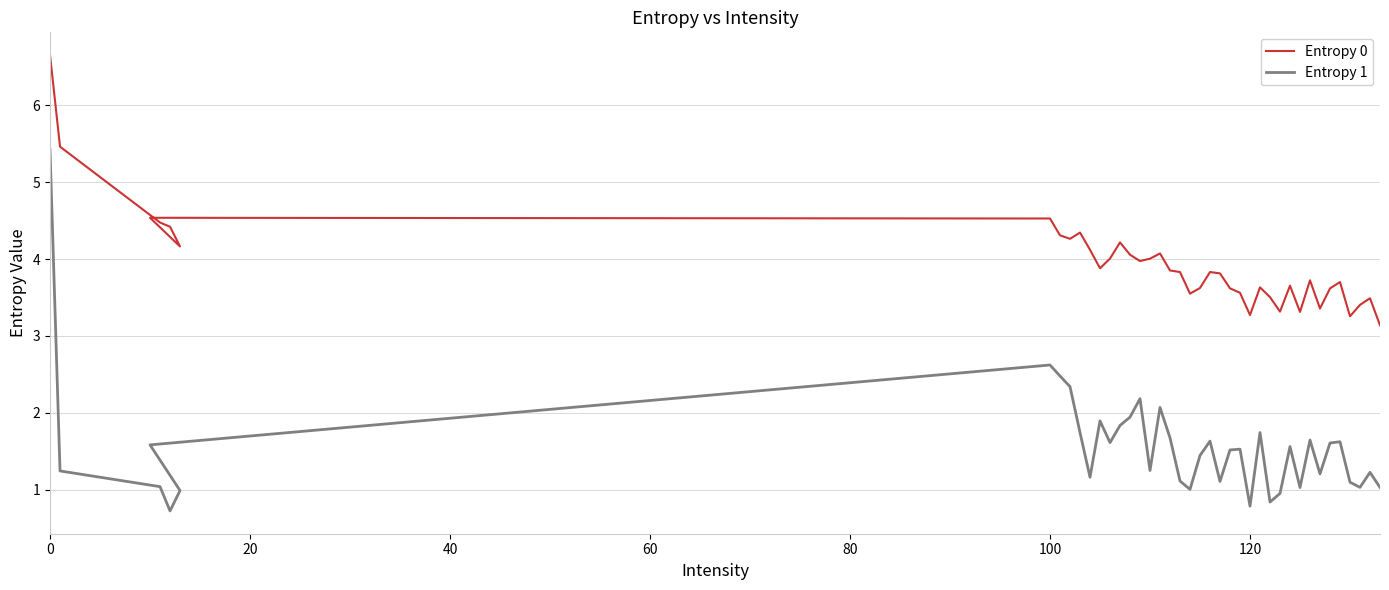

The Entropy 0 series shows 5.7 at 32. True or false?

False